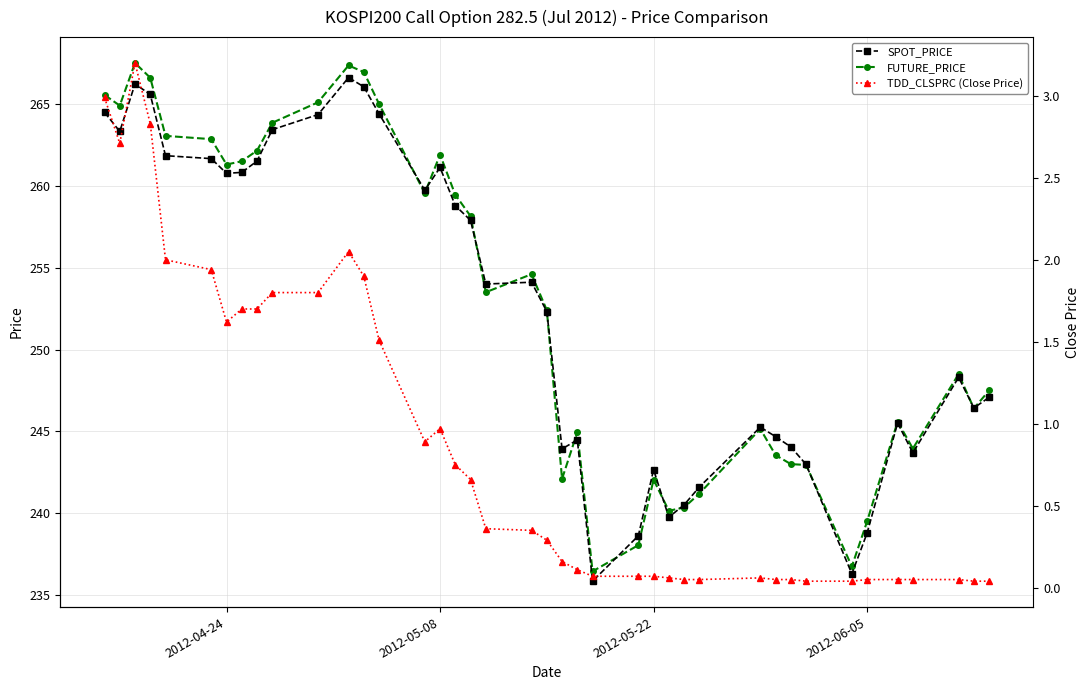

What is the maximum value for SPOT_PRICE?

266.6